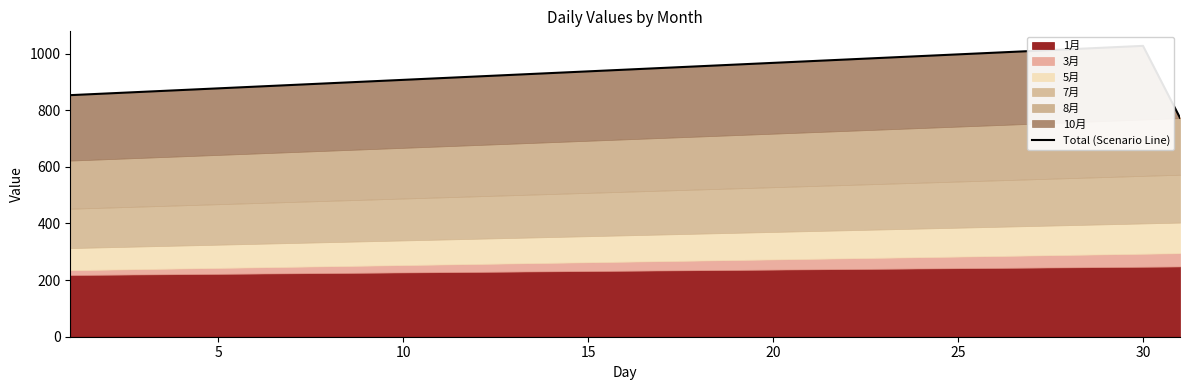

Does the chart have visible grid lines?

No